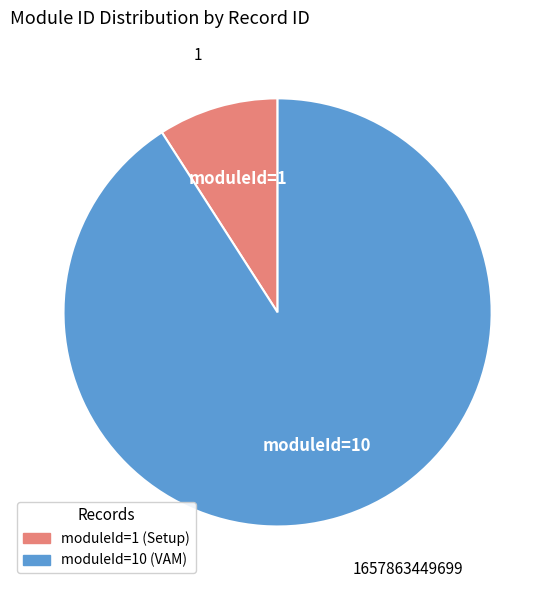

Does any single category account for the majority?

Yes